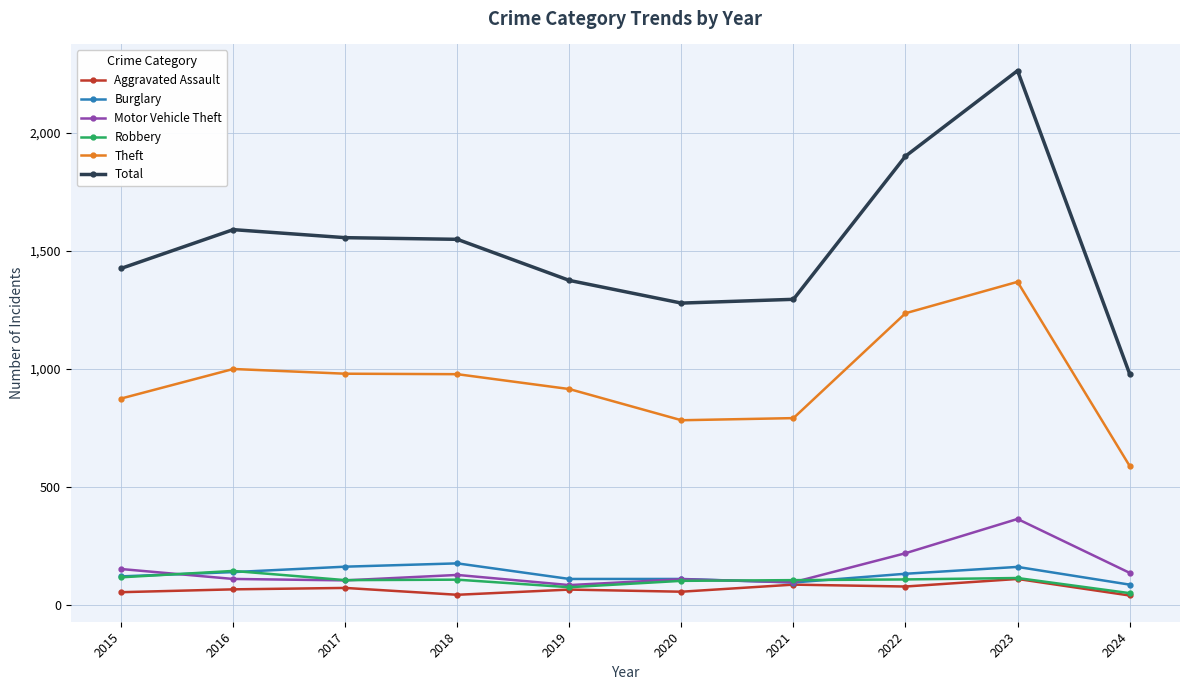

Which series has the widest spread of values?

Total